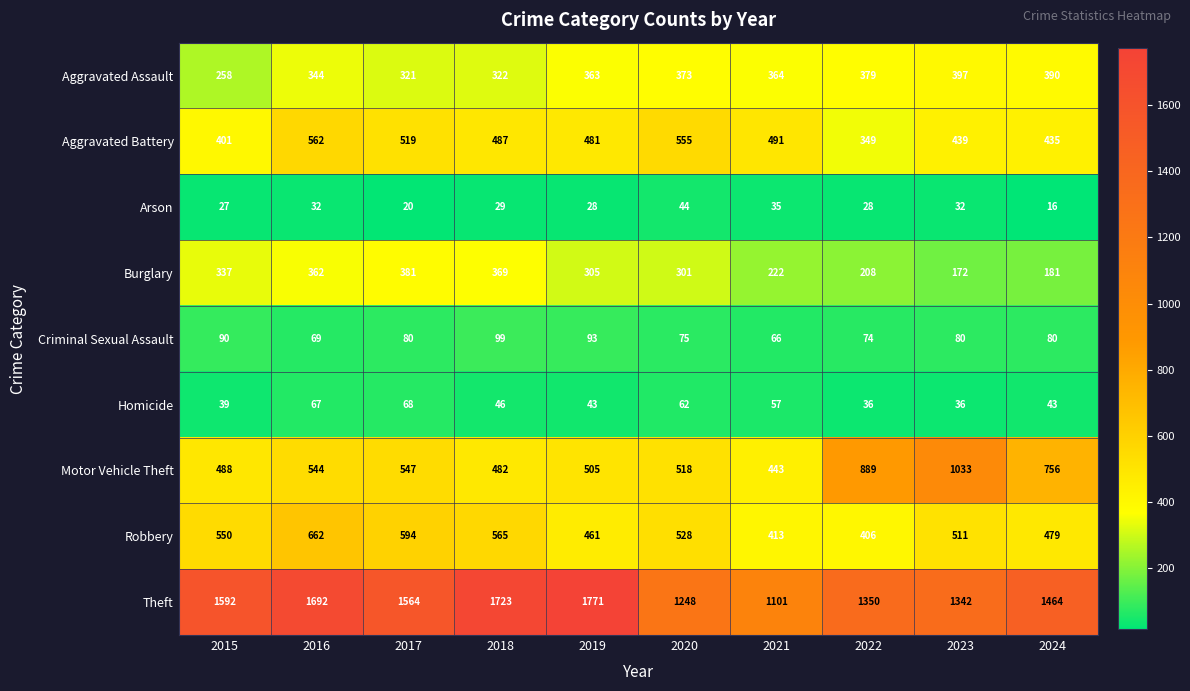

What is the sum of the Criminal Sexual Assault values at 2017 and 2024?

160